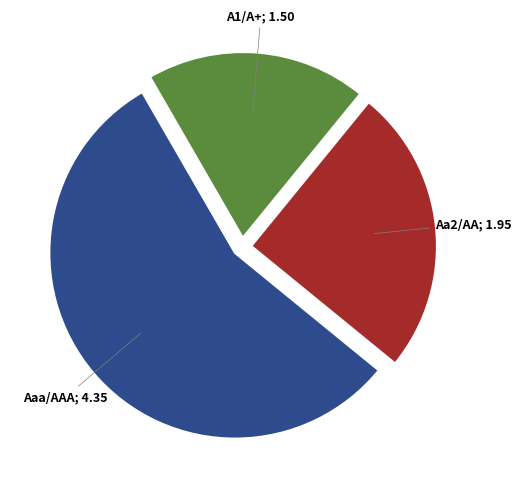

Is there a majority slice in this chart?

Yes